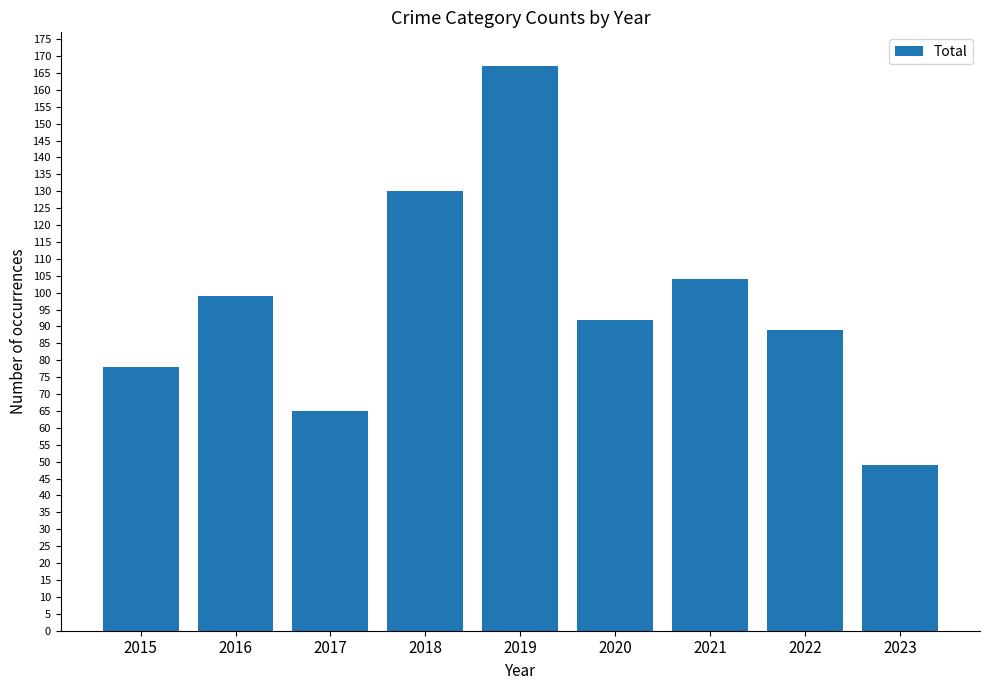

Where does the data first go above 92?

2016